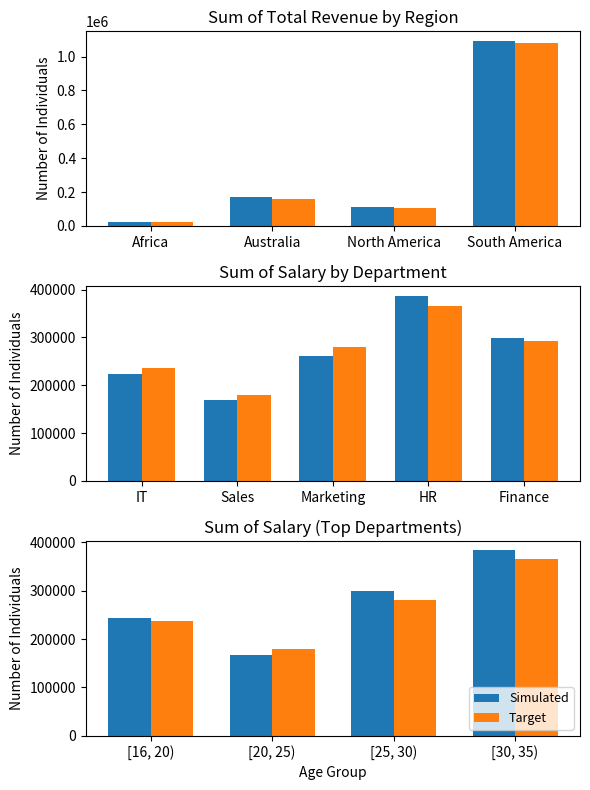

What is the value of the Simulated bar at the 3rd from the left?

298393.8